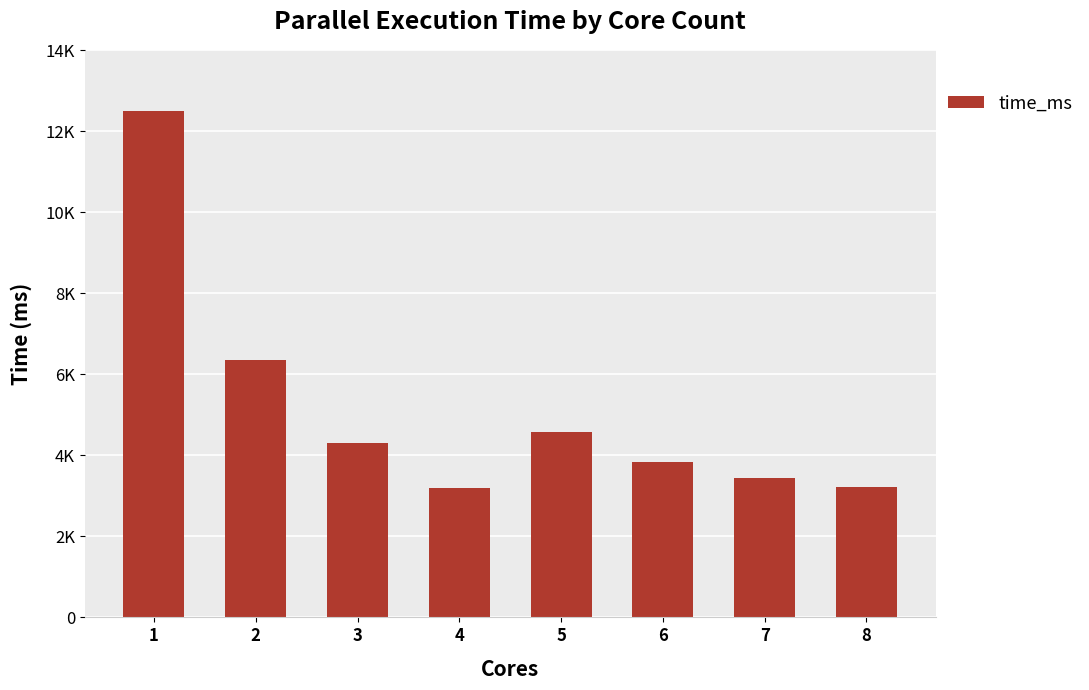

What is the difference between the second highest and second lowest values?

3134